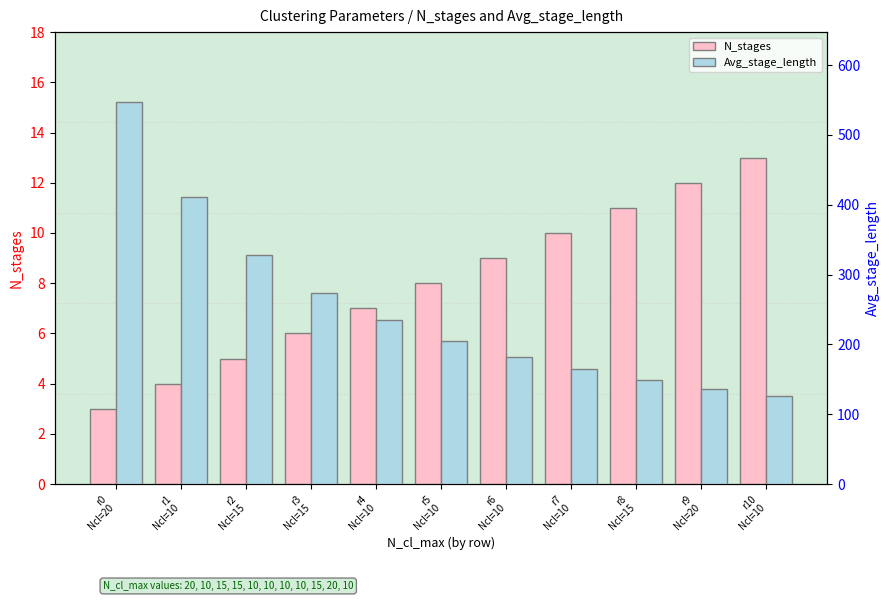

What are all the series names shown in the legend?

N_stages, Avg_stage_length